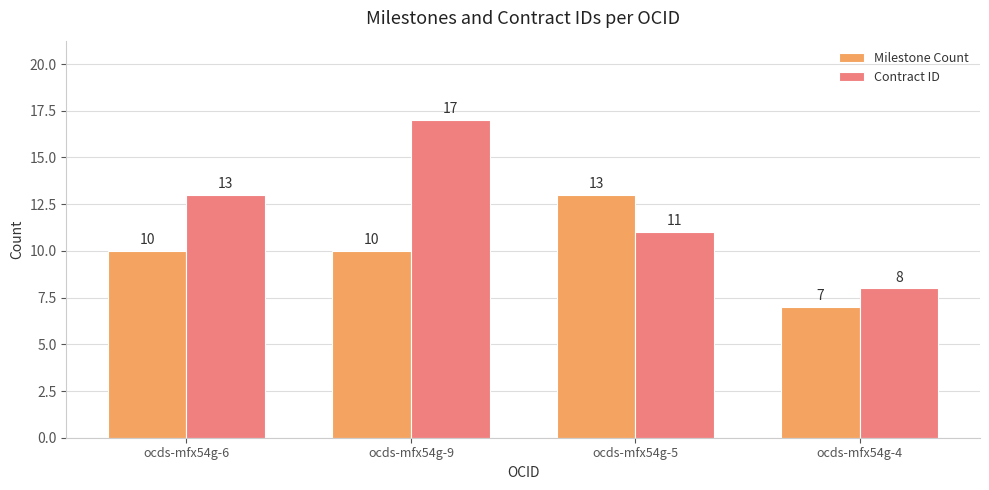

Reading left to right, what are all the values shown in this chart?

Milestone Count: 10	10	13	7
Contract ID: 13	17	11	8